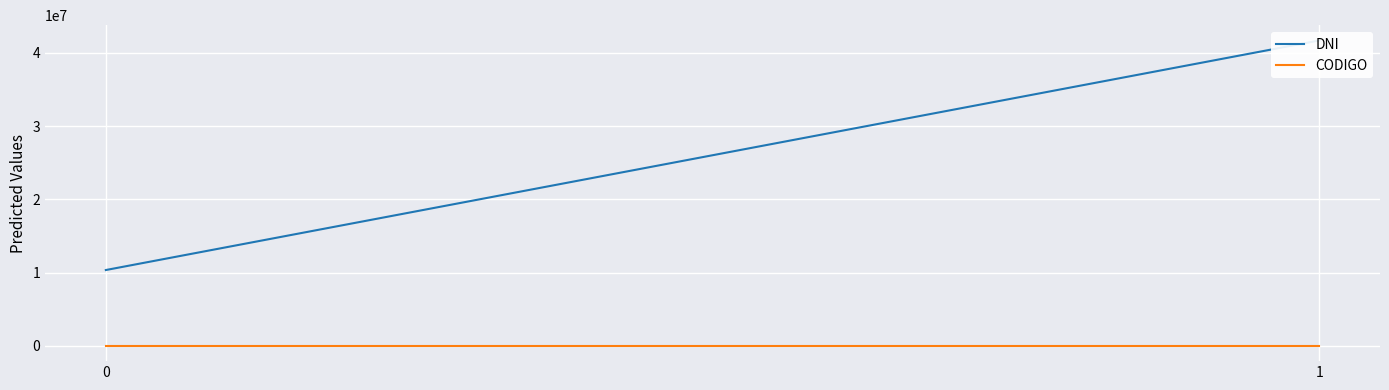

List the series in order of their overall mean, lowest first.

CODIGO, DNI